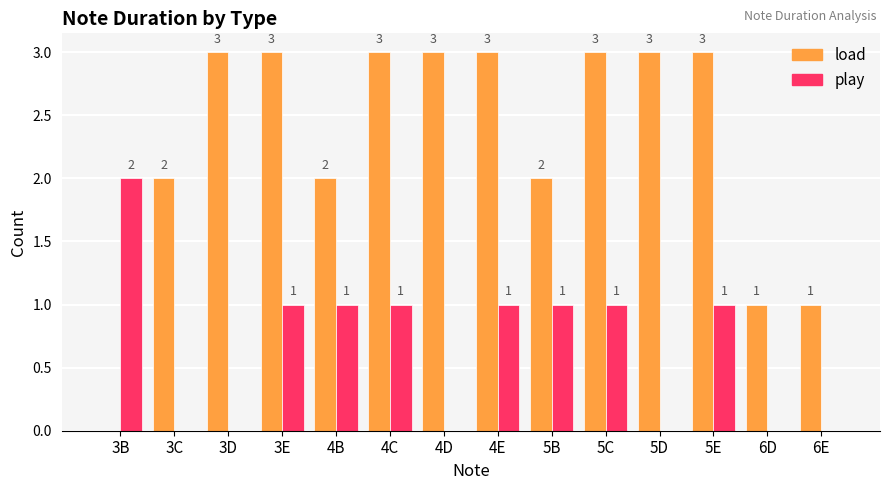

The value of load at 4B is 2. True or false?

True